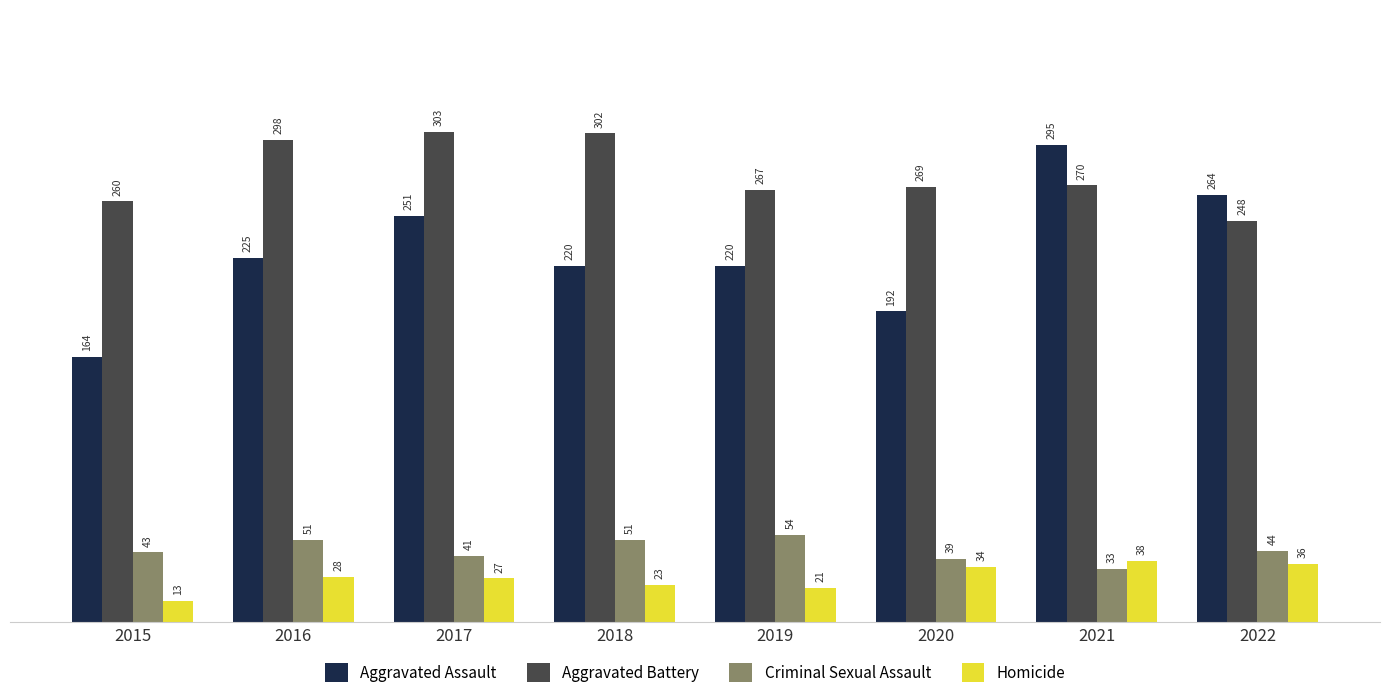

At which label is Criminal Sexual Assault closest to 43?

2015